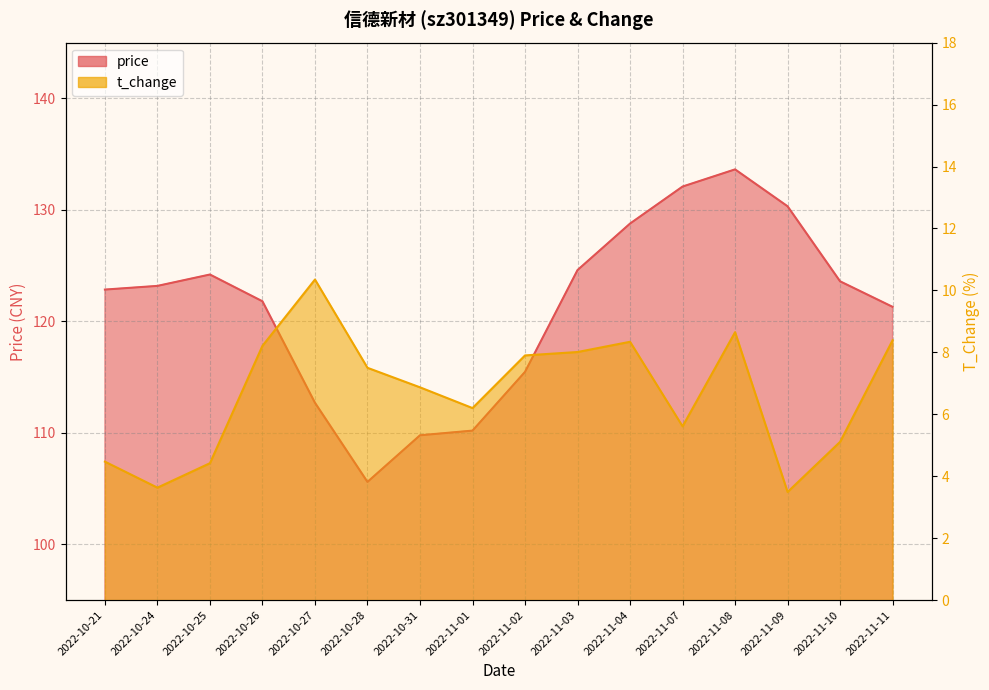

True or false: price has a value of 194.8 at 2022-11-11.

False